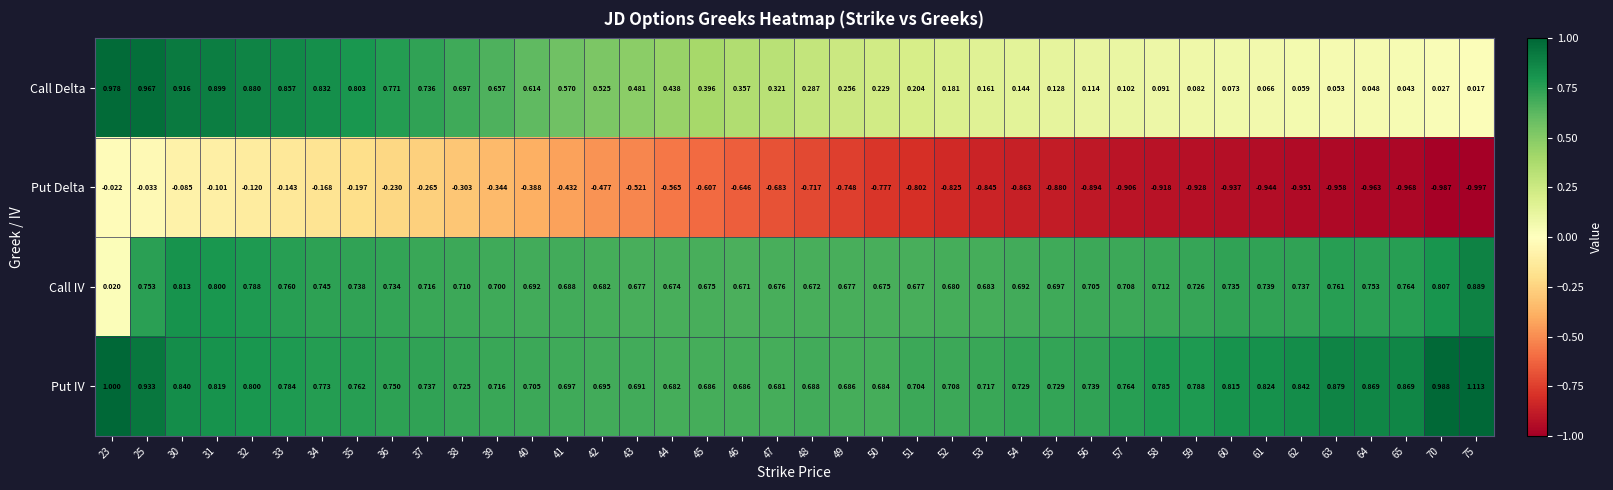

Is the value of Call IV at 41 greater than the value of Call Delta at 61?

Yes